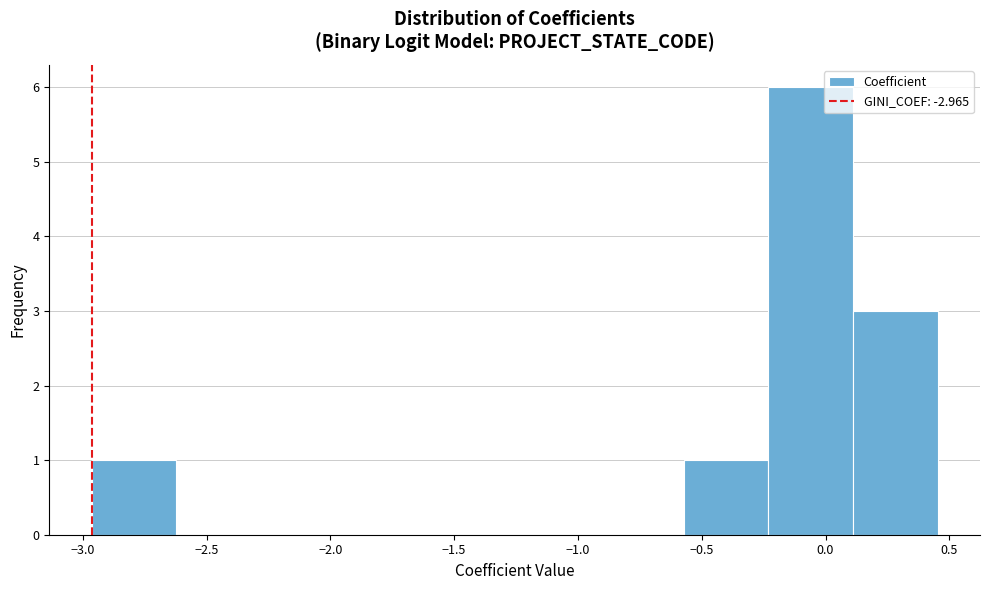

Reading left to right, transcribe this chart: for each bar, give the range it covers on the x-axis and its height. Neither the bar edges nor the heights are printed on the chart, so give them approximately, as read against the axes.

-2.95 to -2.60: 1
-2.60 to -2.30: 0
-2.30 to -1.95: 0
-1.95 to -1.60: 0
-1.60 to -1.25: 0
-1.25 to -0.90: 0
-0.90 to -0.55: 0
-0.55 to -0.25: 1
-0.25 to 0.10: 6
0.10 to 0.45: 3